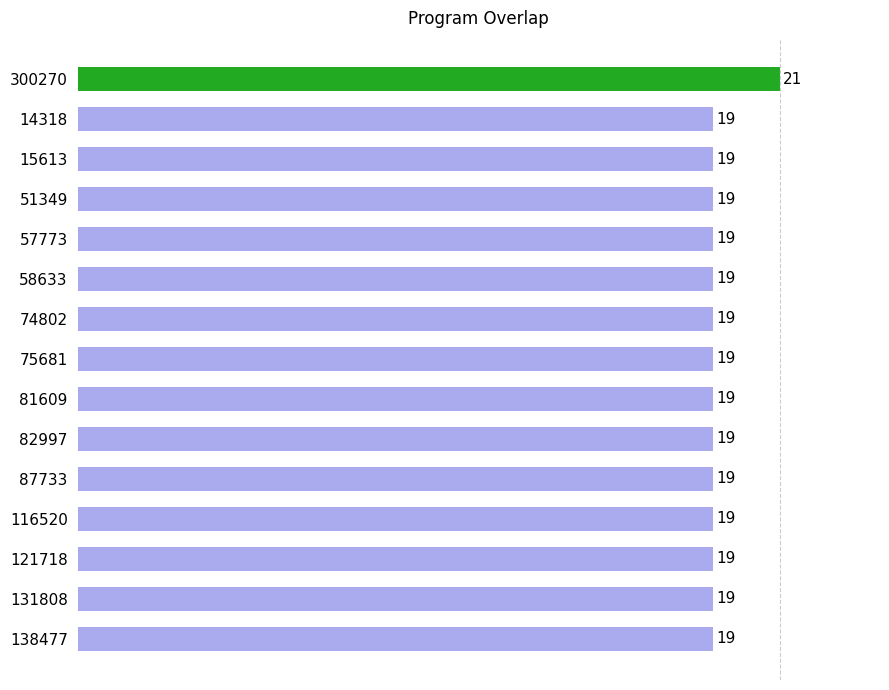

What is the difference between the maximum and minimum values?

2